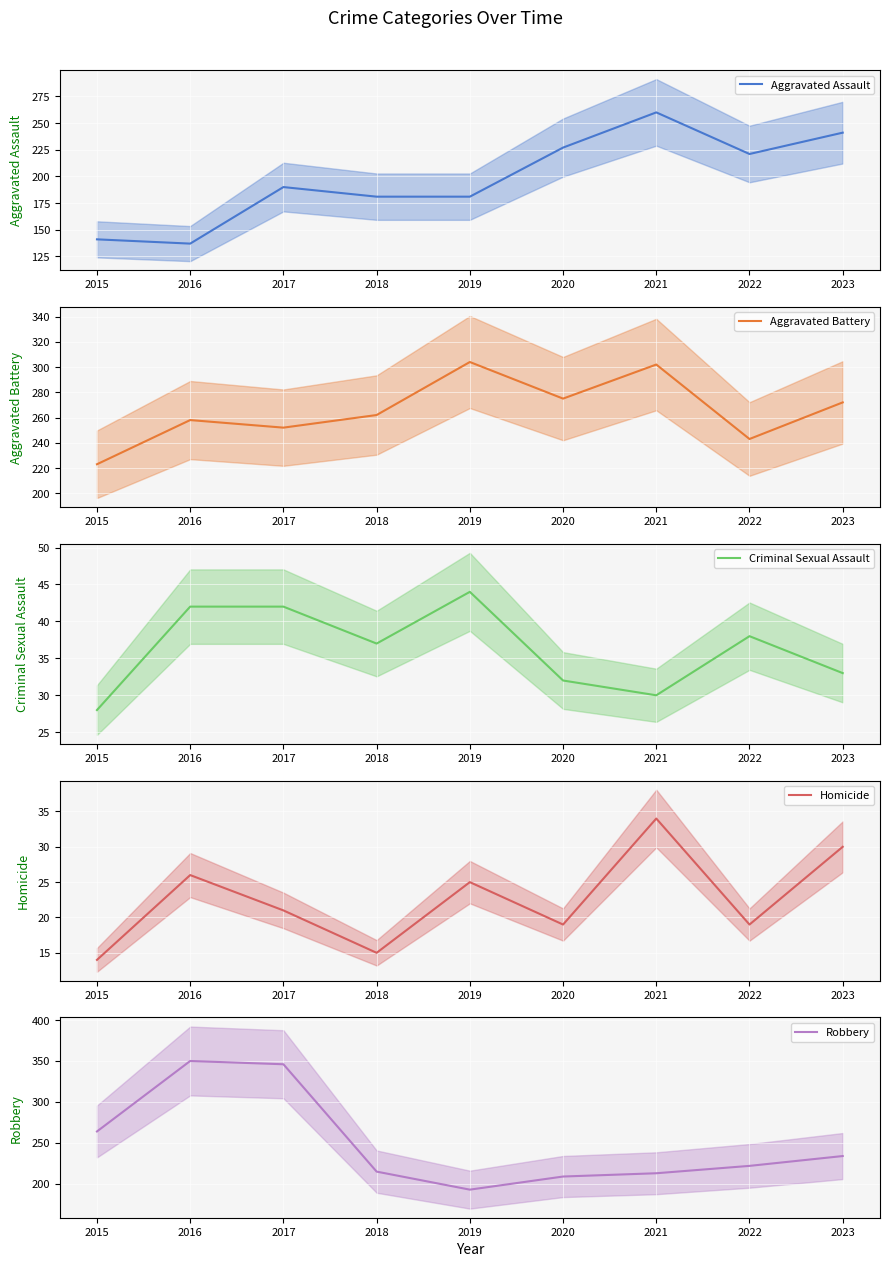

What is the minimum value shown in the chart?

14